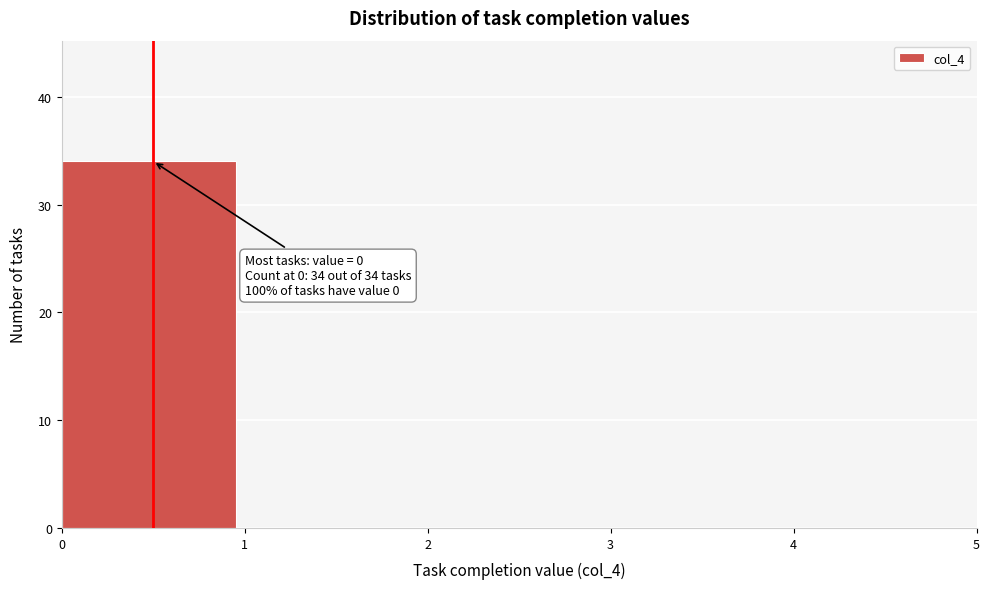

Over which range of the x-axis is the bar tallest?

0 to 1